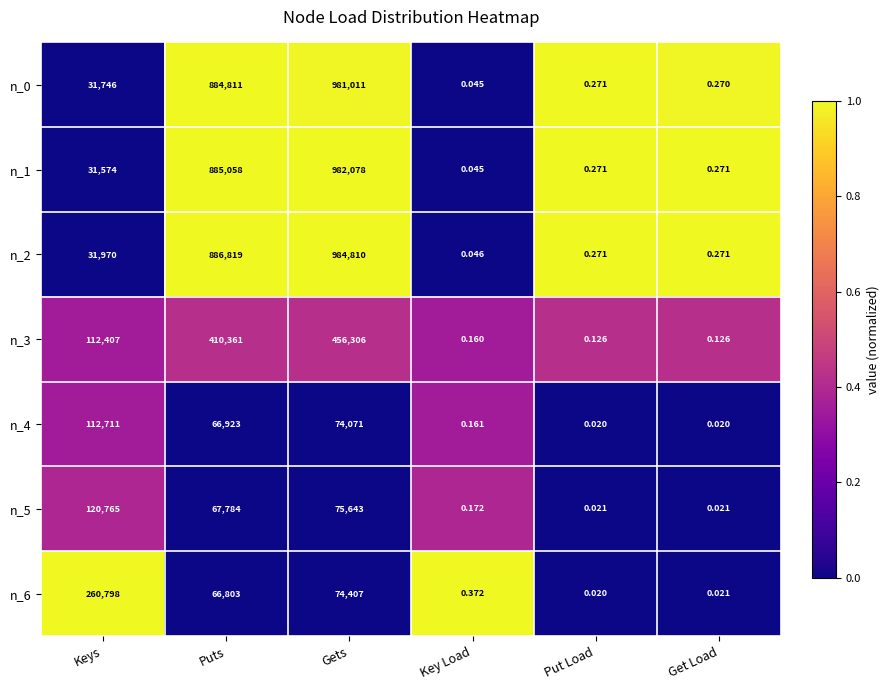

What is the difference between the highest and lowest values at Puts?

820016.0